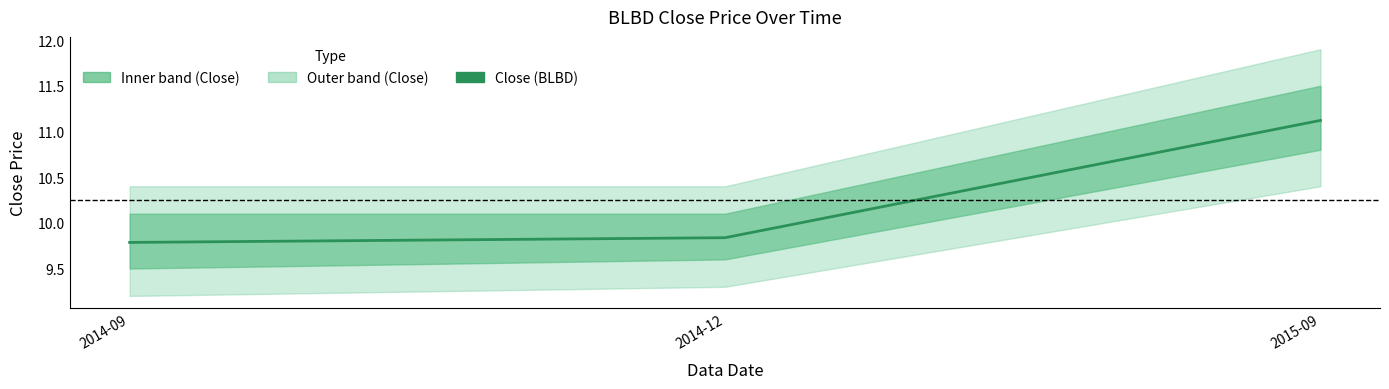

What is the value of the 3rd point from the left?

11.1